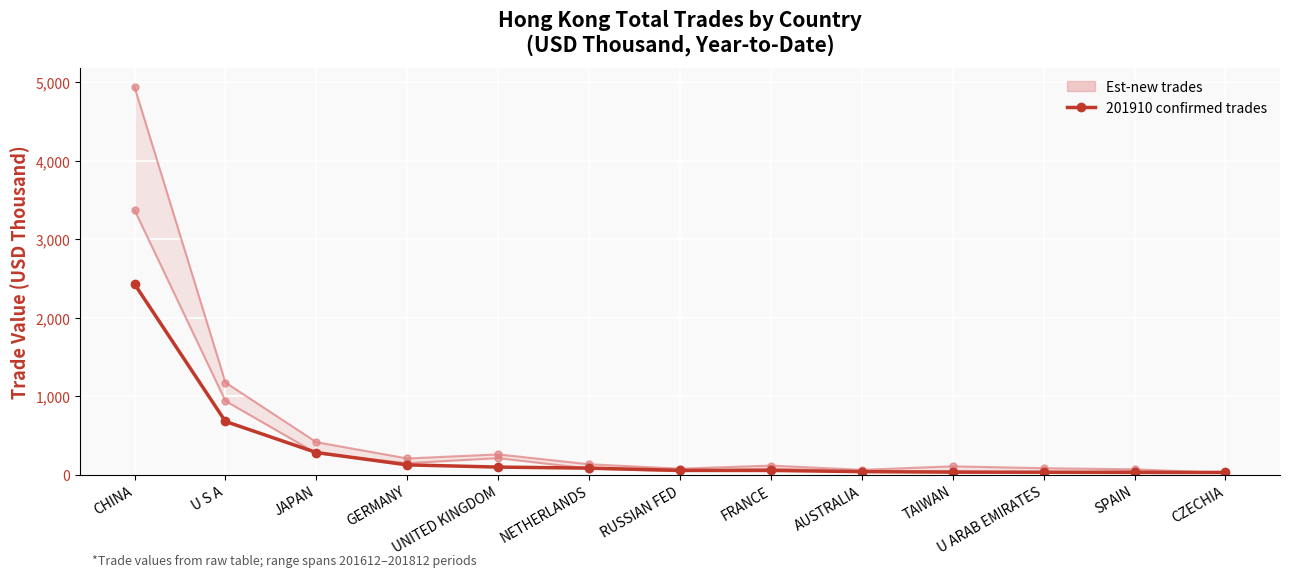

What is the sum of the 201910 confirmed trades values at CHINA and U S A?

3104.7